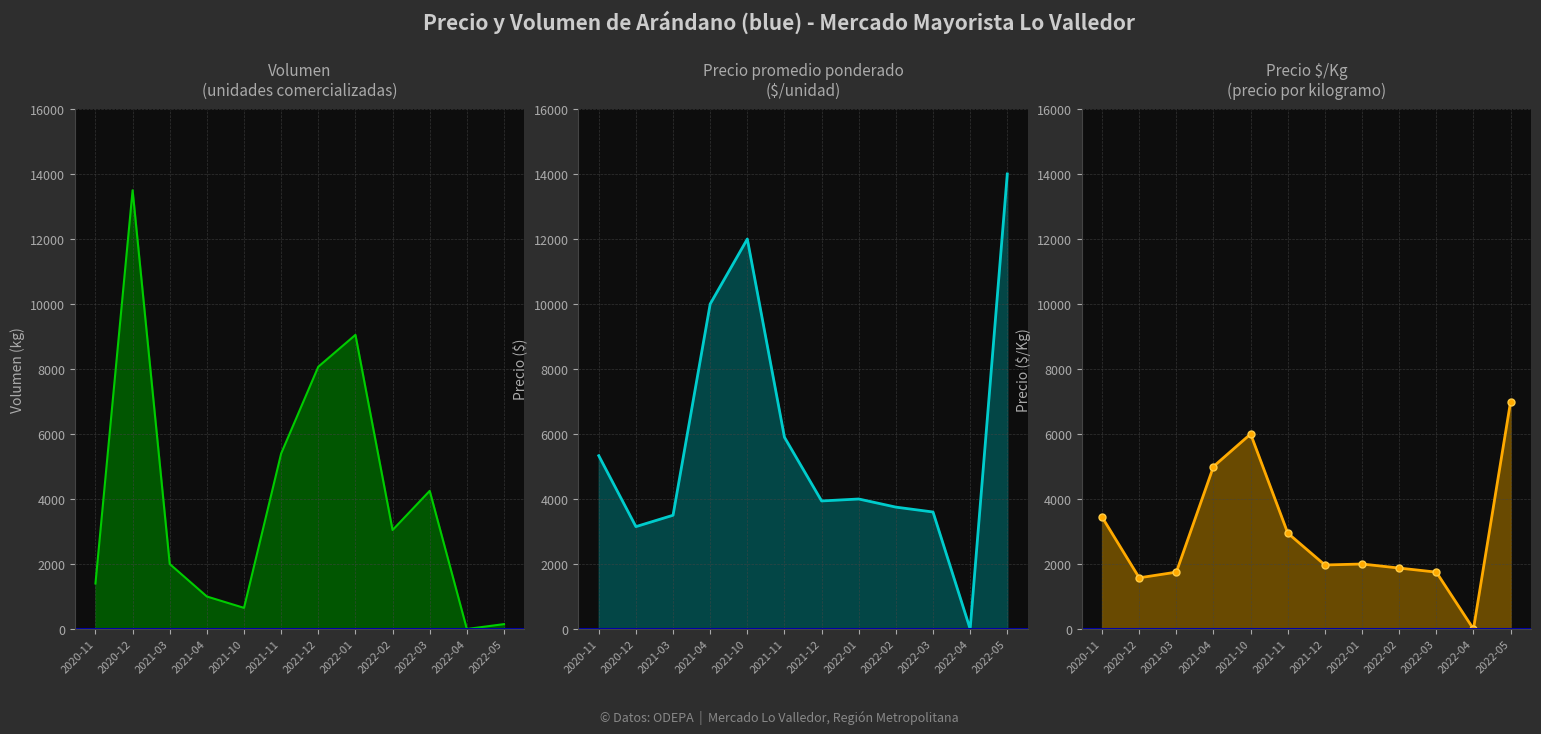

List the series in order of their peak value, lowest first.

Precio Â¥/Kg, Volumen, Precio promedio ponderado